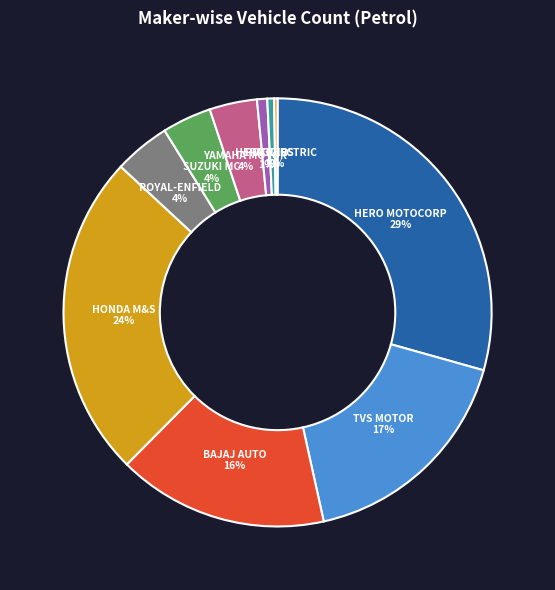

How many segments does this pie chart have?

10